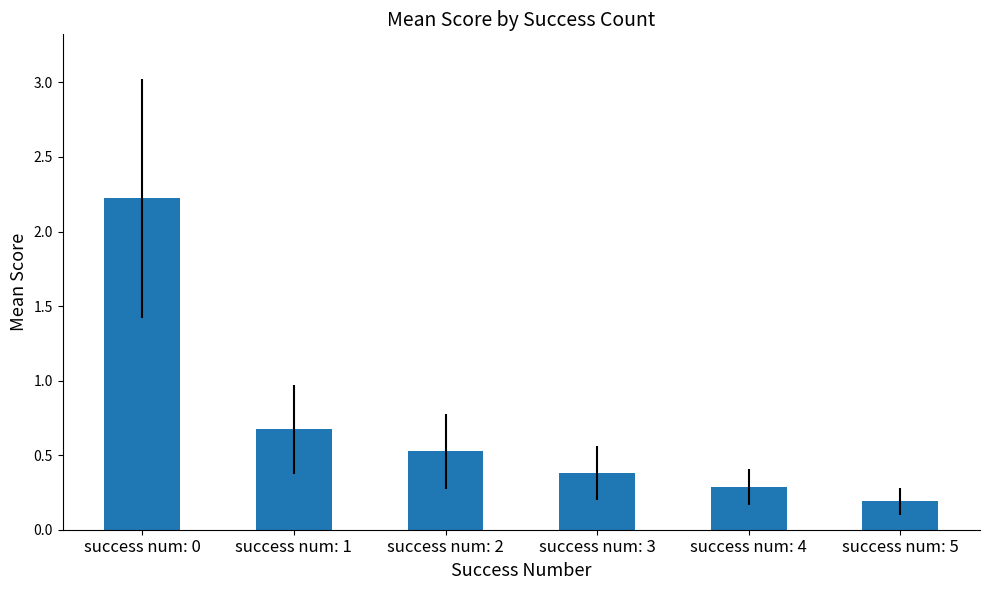

How many categories are shown in the chart?

6